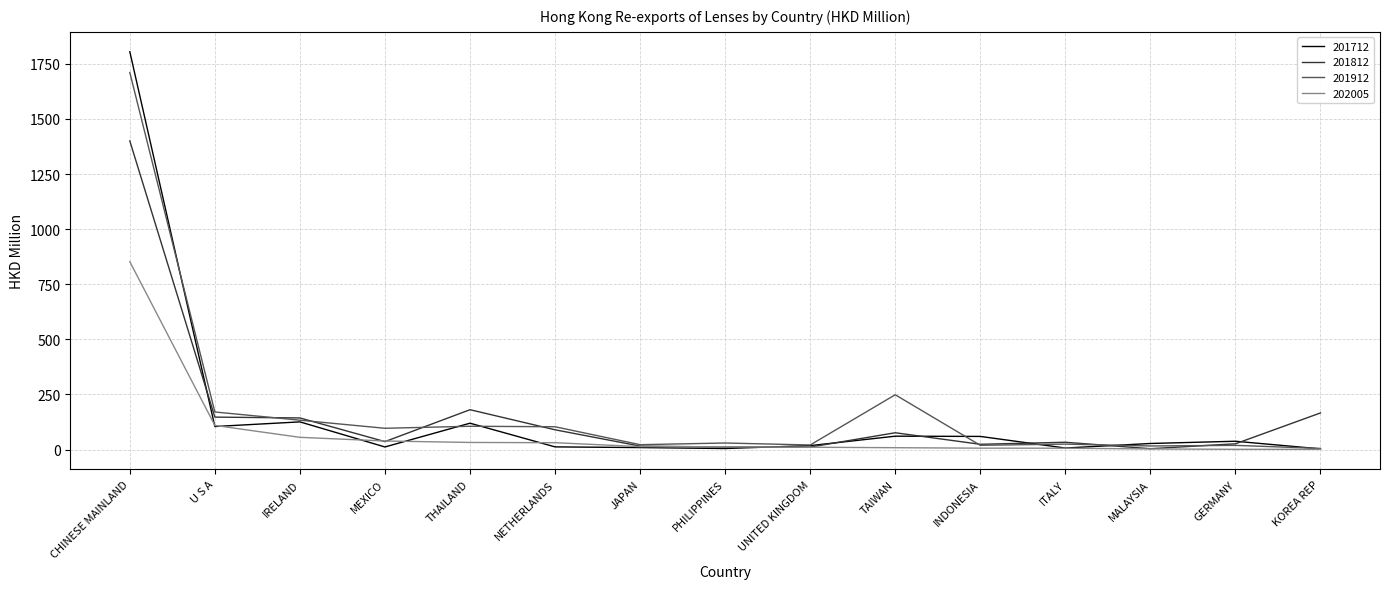

What is the difference between the maximum and minimum values in the 201912 series?

1705.1